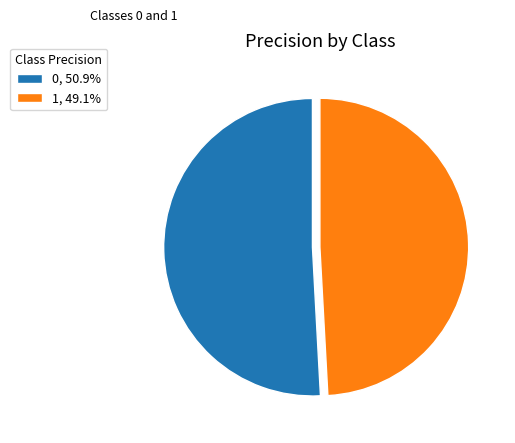

Count the number of slices in the pie.

2